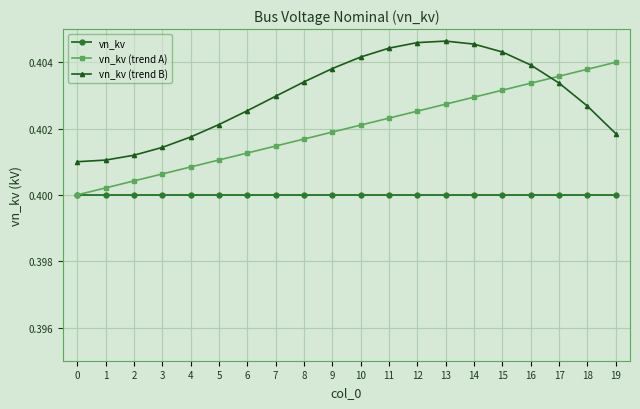

Which series changed the most between 2 and 19?

vn_kv (trend A)